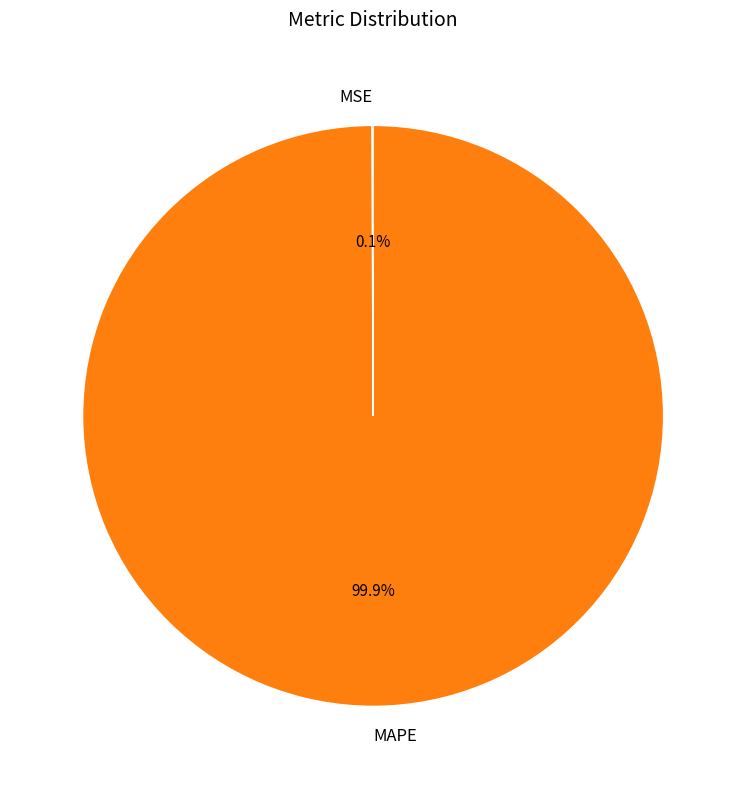

What is the majority slice?

MAPE